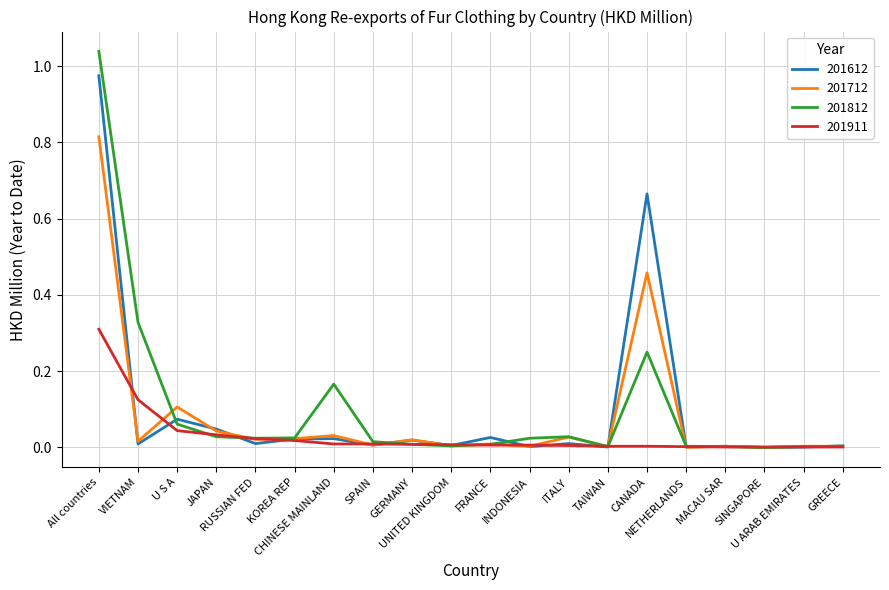

At which category does the chart reach its peak across all series?

All countries